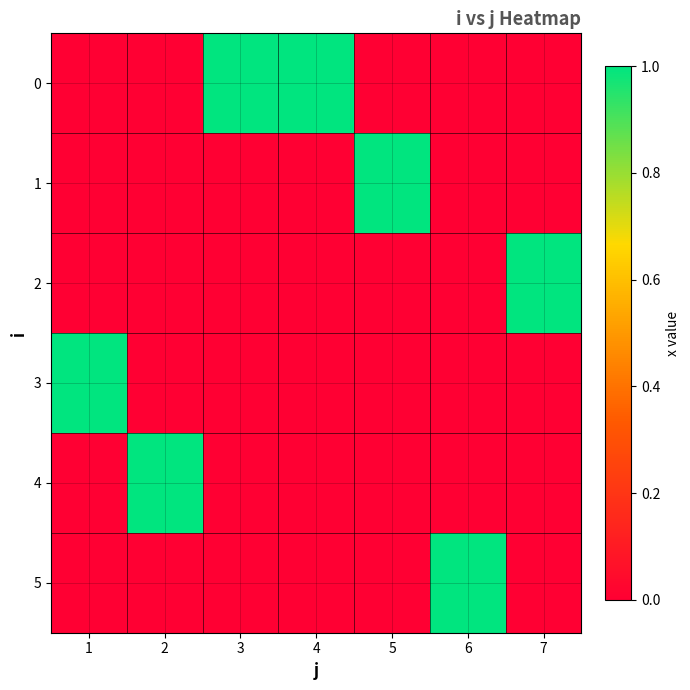

Reading right to left, what are all the values shown in this chart?

0: 7=0	6=0	5=0	4=1	3=1	2=0	1=0
1: 7=0	6=0	5=1	4=0	3=0	2=0	1=0
2: 7=1	6=0	5=0	4=0	3=0	2=0	1=0
3: 7=0	6=0	5=0	4=0	3=0	2=0	1=1
4: 7=0	6=0	5=0	4=0	3=0	2=1	1=0
5: 7=0	6=1	5=0	4=0	3=0	2=0	1=0